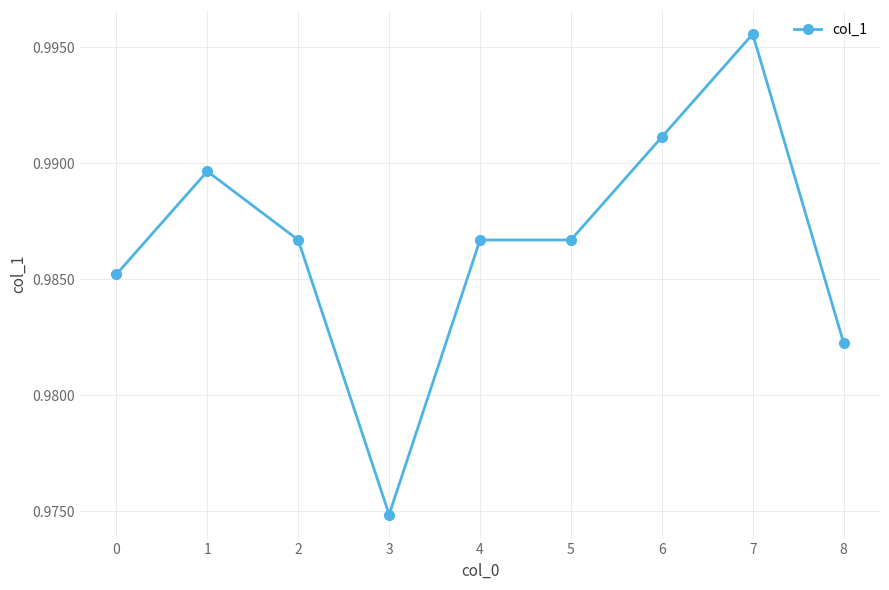

What is the sum of the values at 5 and 4?

2.0